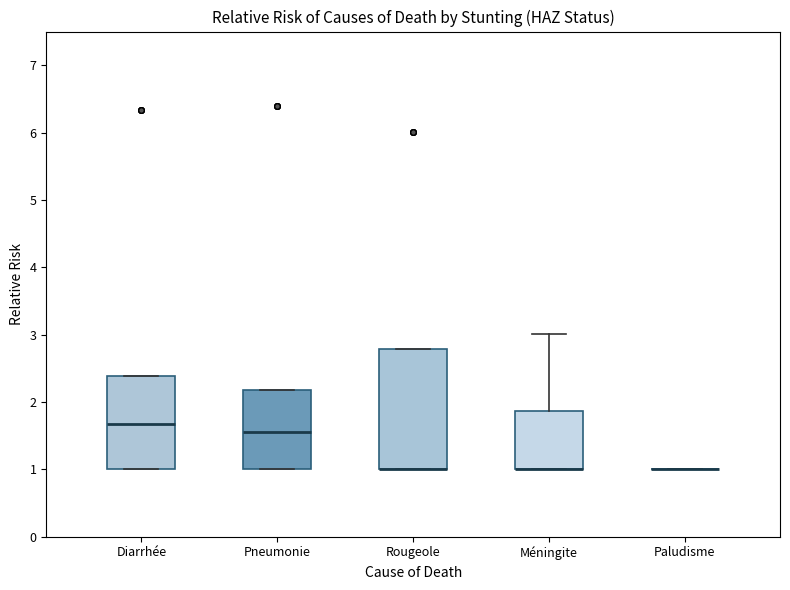

Which box is the tallest, from its lower edge to its upper edge?

Rougeole